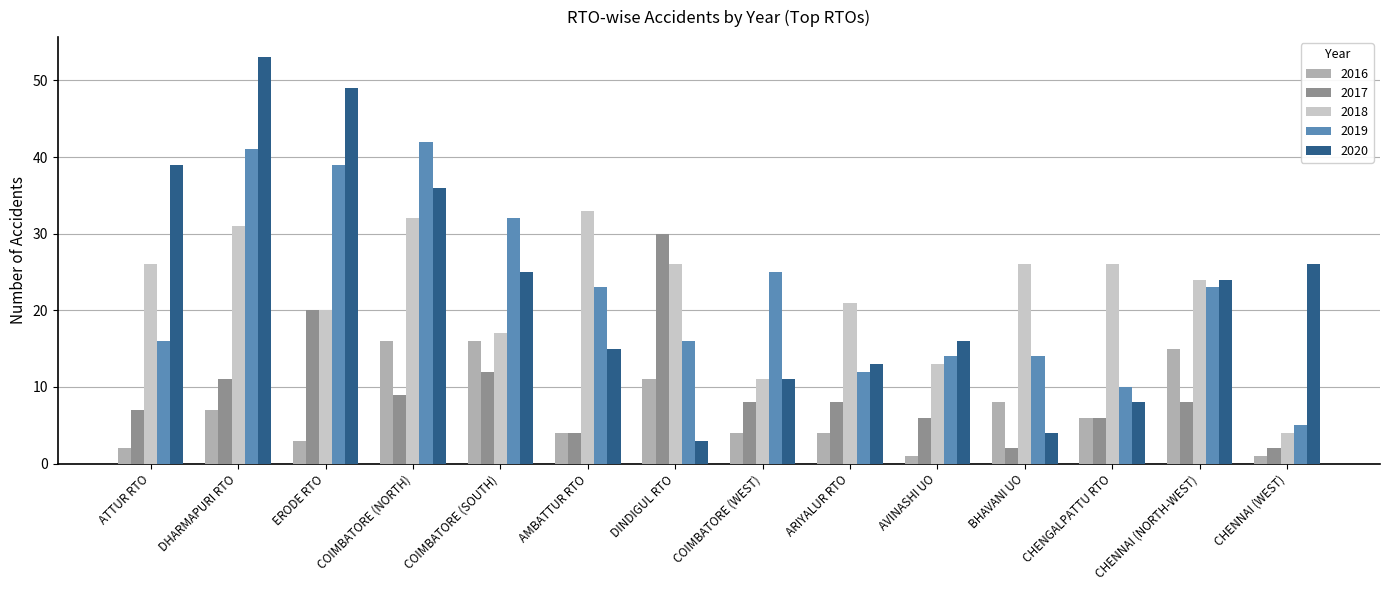

What is the total value across all series at CHENNAI (WEST)?

38